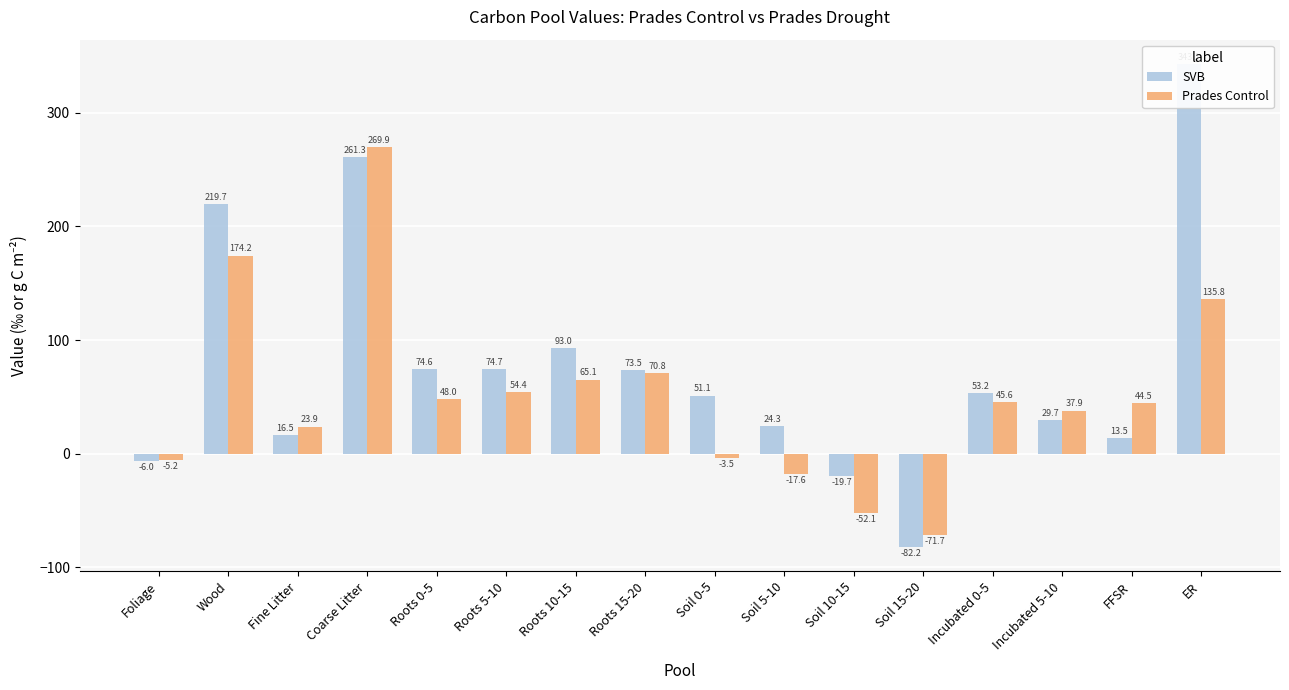

How many values in SVB are below zero?

3